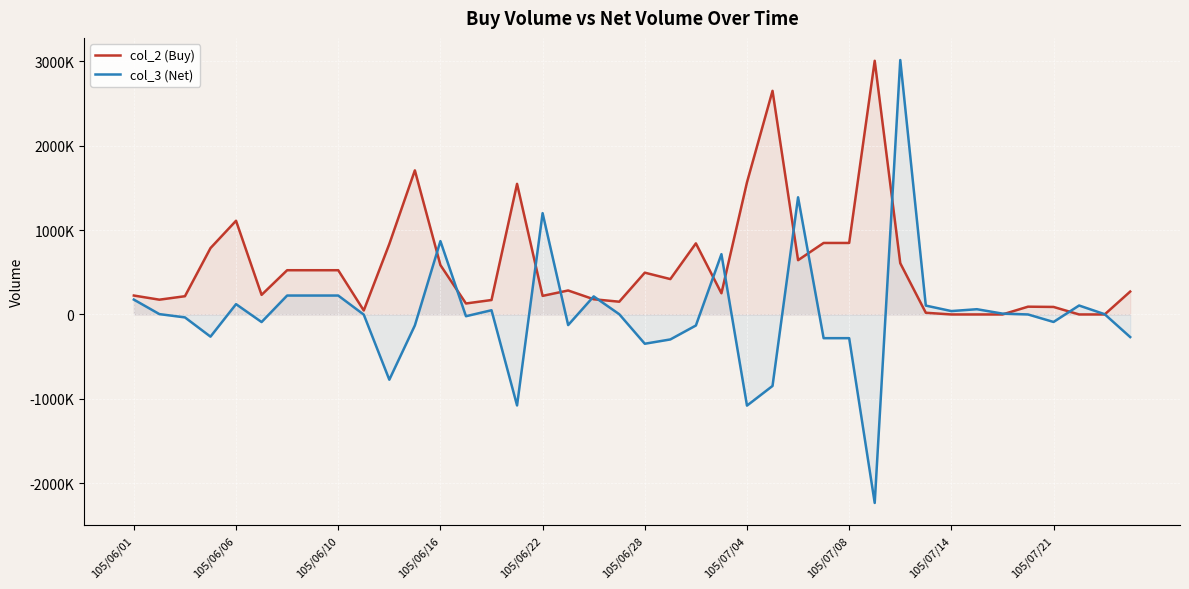

What is the average value of the col_2 (Buy) series?

570350